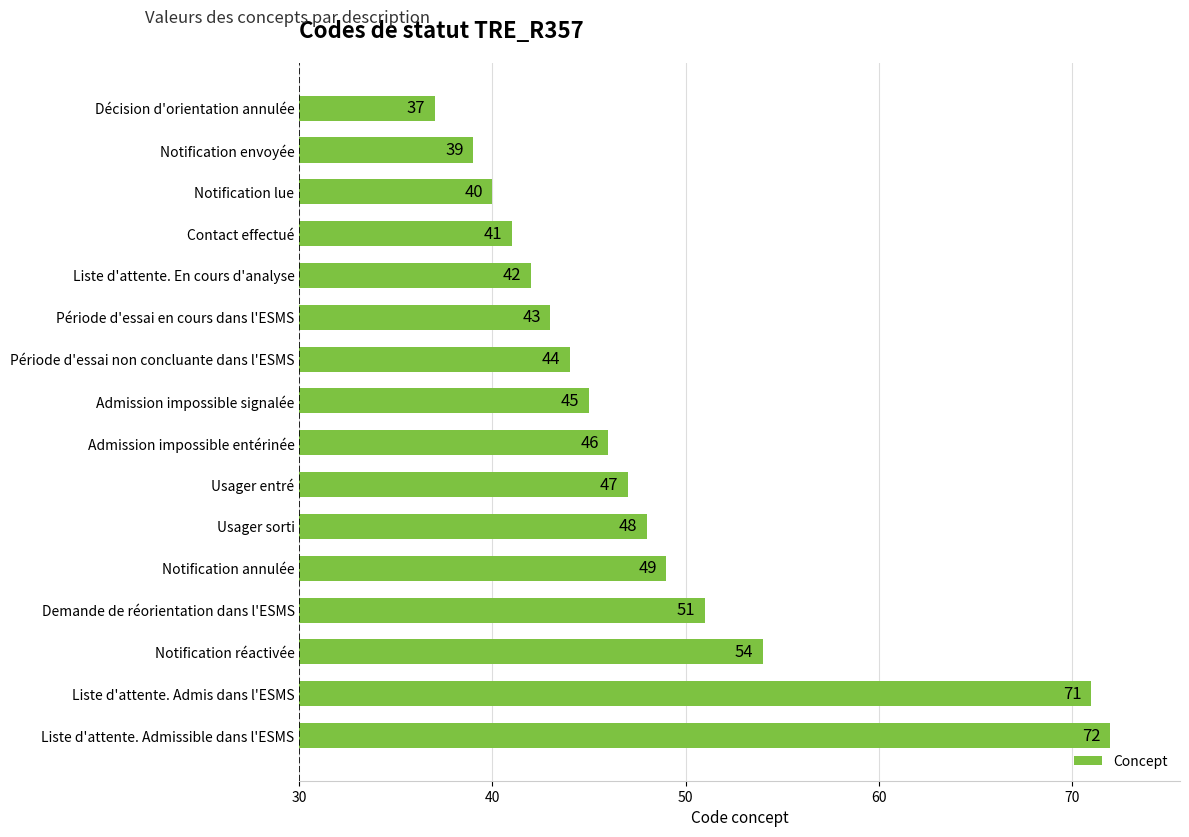

What is the average value?

48